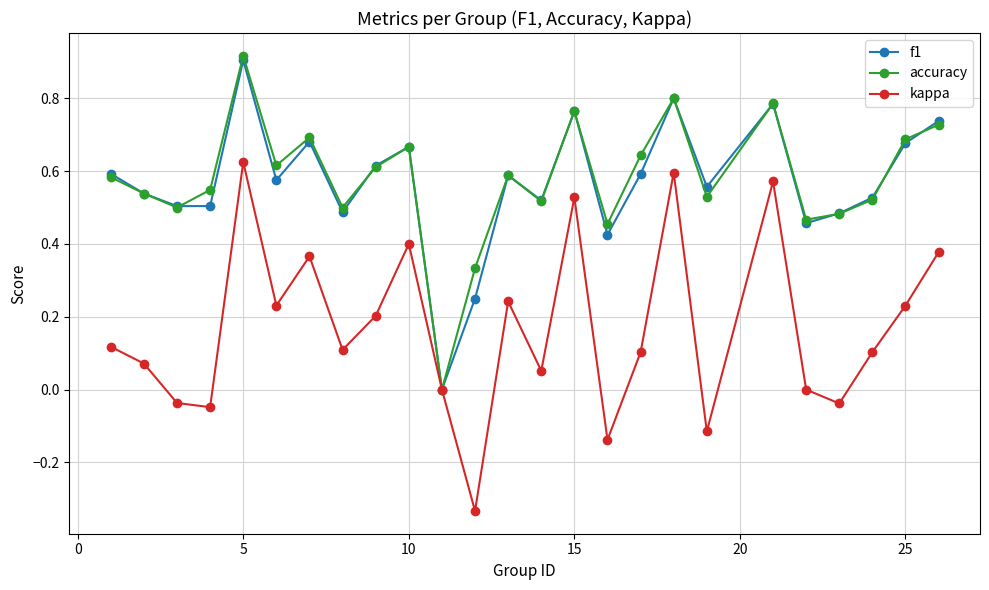

Which series has the widest spread of values?

kappa